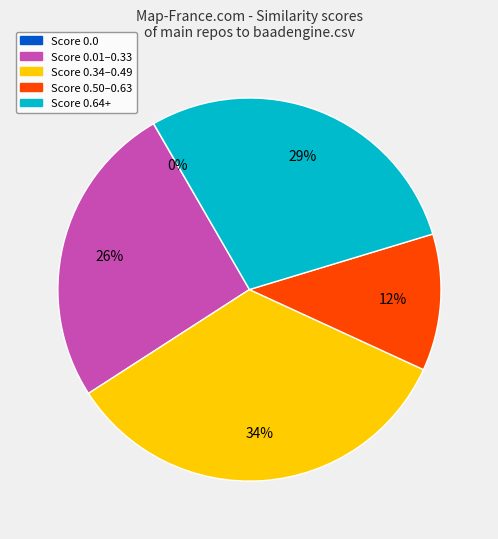

To the nearest percent, what is the difference between the largest and smallest slice percentages?

34%